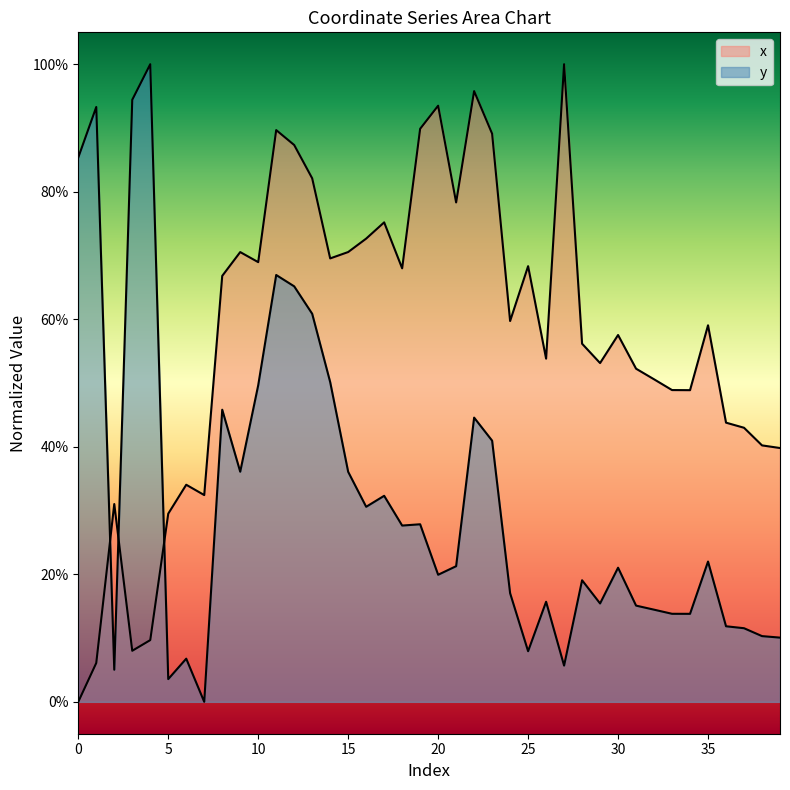

What are all the series names shown in the legend?

x, y